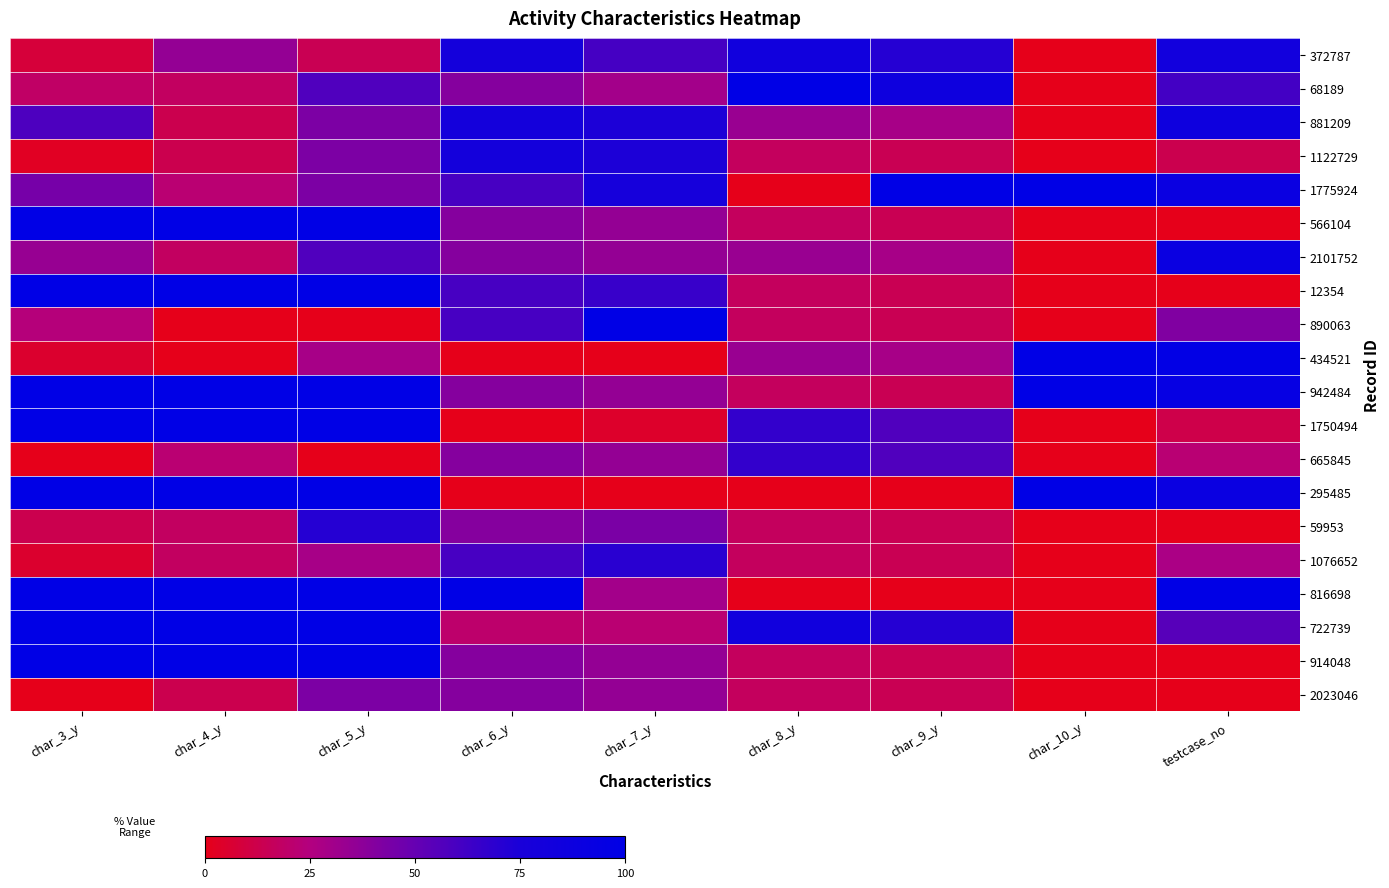

What is the maximum value shown in the chart?

100.0